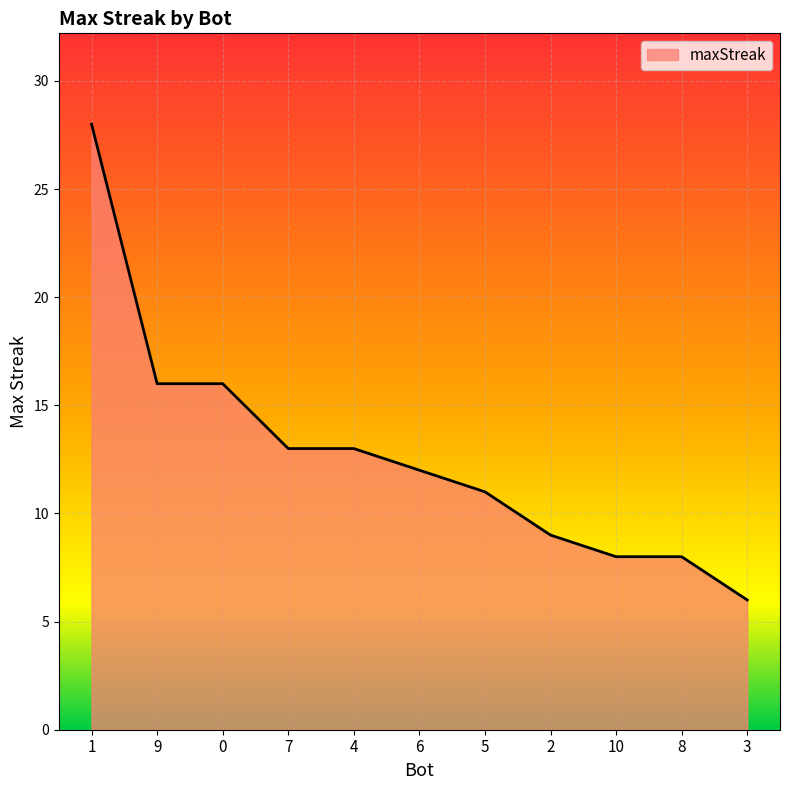

The value at 8 is 5. True or false?

False